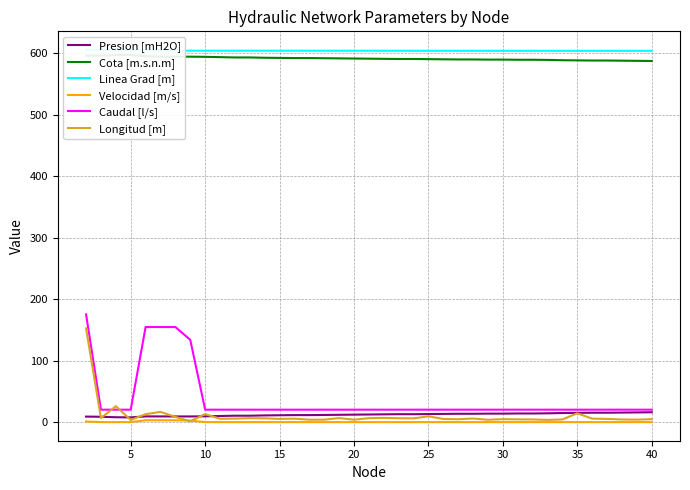

What is the approximate value of Presion [mH2O] at 5?

8.2